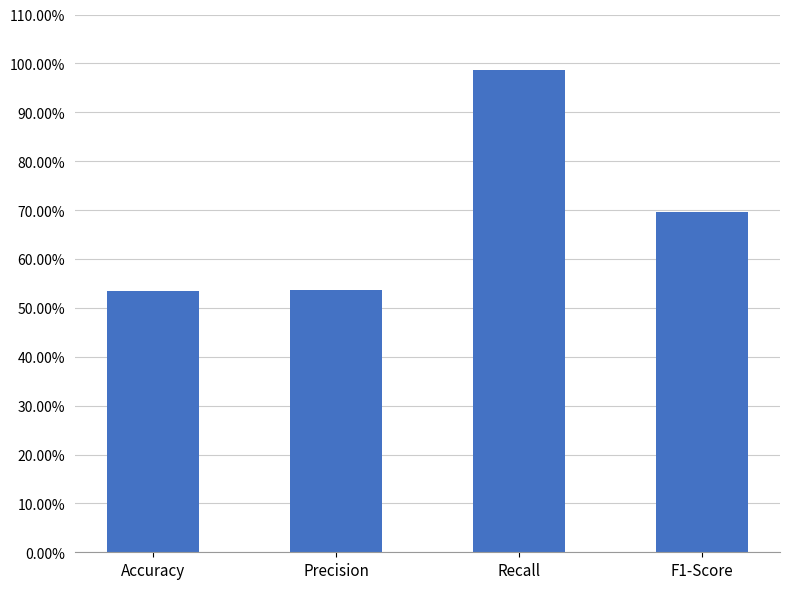

Are the bars grouped side by side (vs. stacked)?

No